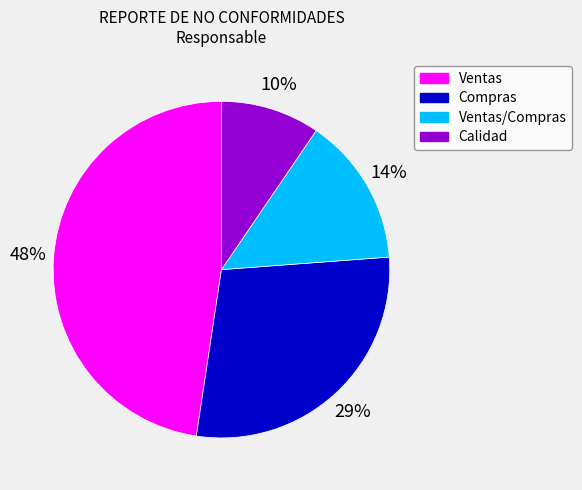

True or false: Ventas accounts for 58% of the total.

False